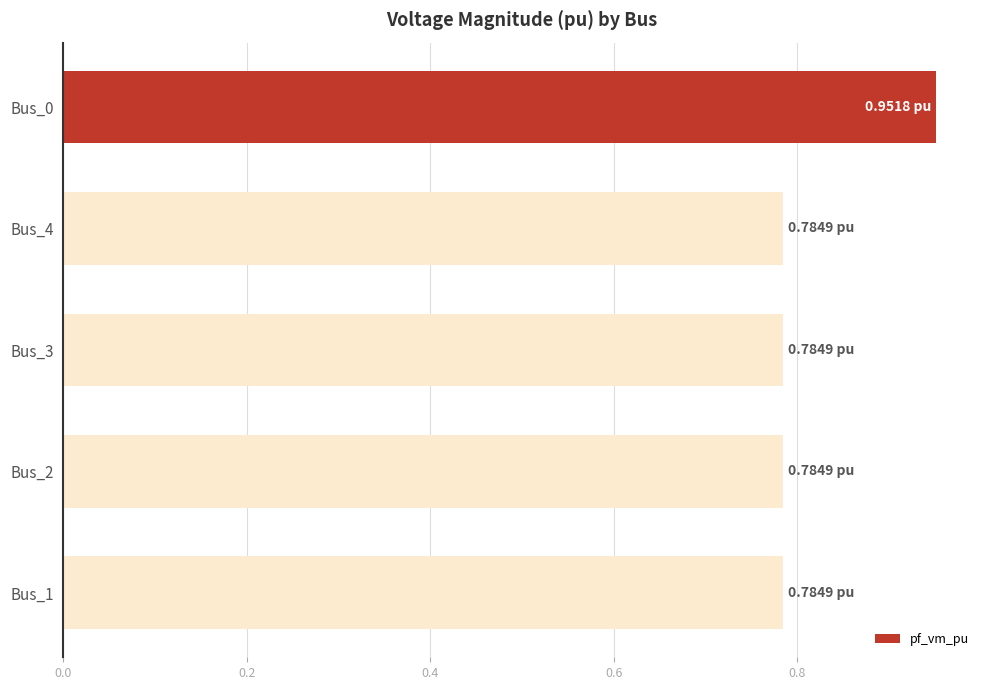

What is the sum of the values at Bus_4 and Bus_2?

1.6